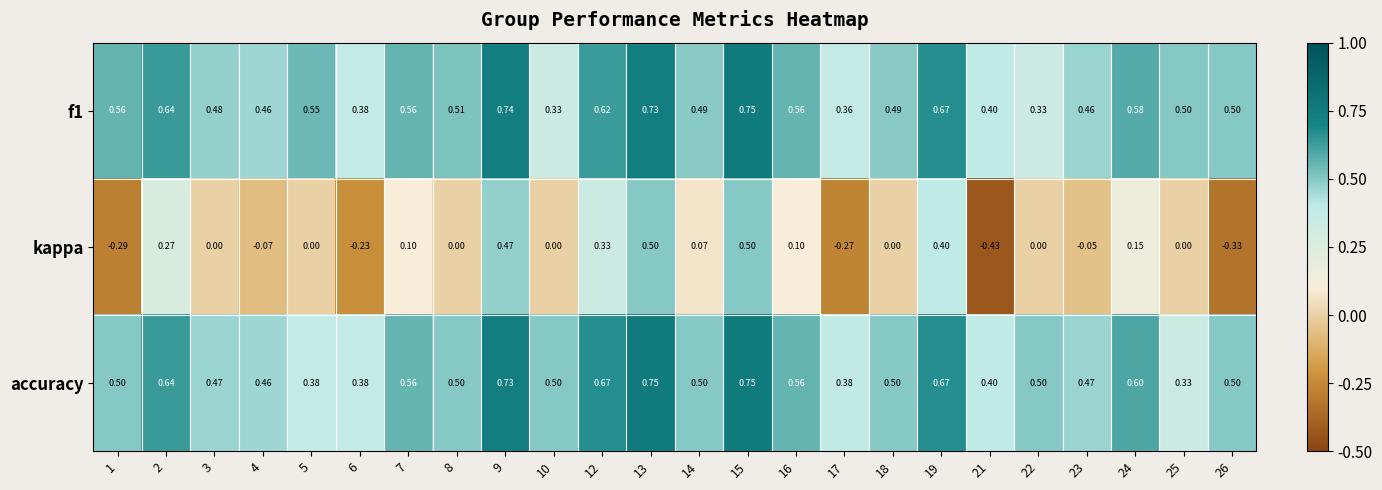

Is the value of kappa at 1 greater than the value of f1 at 8?

No